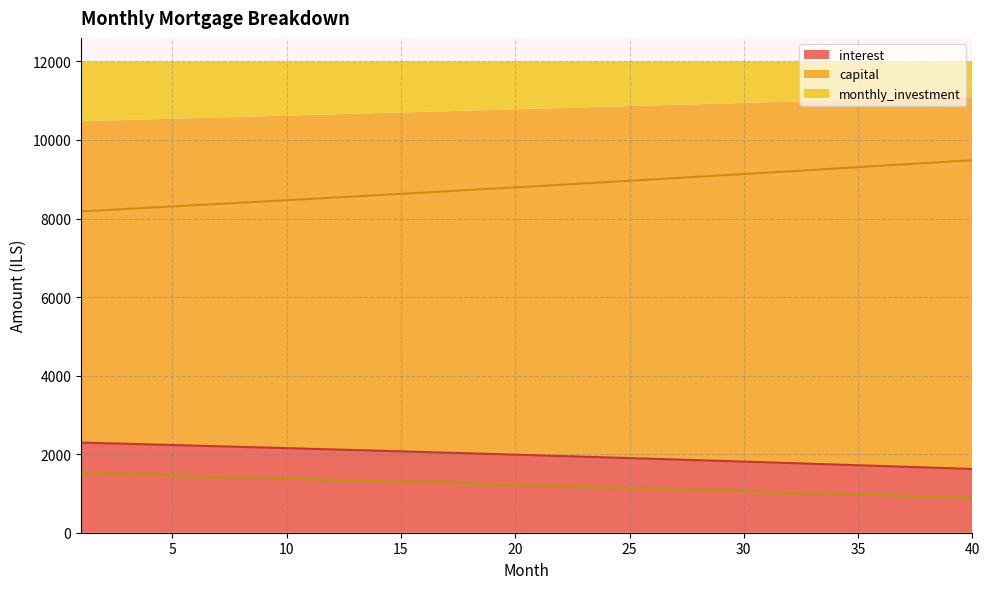

What is the spread (max minus min) of values at 34?

8283.0